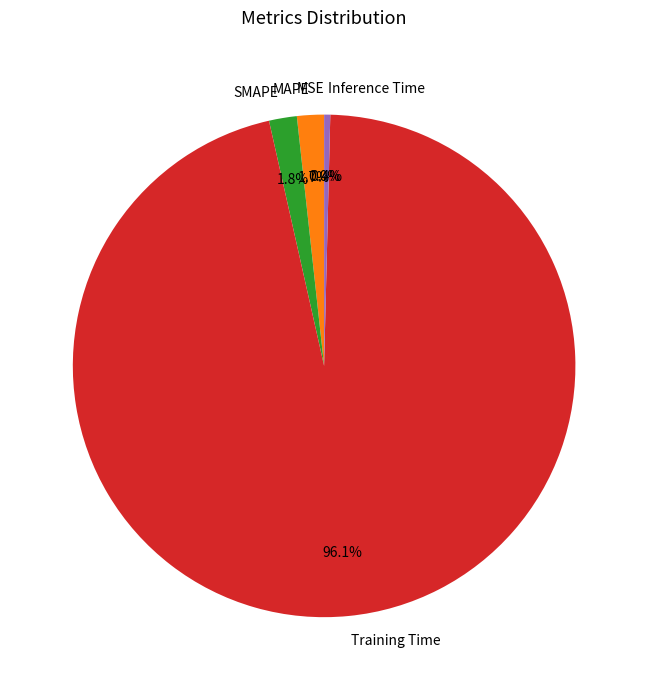

To the nearest percent, what percentage of the pie is SMAPE?

2%